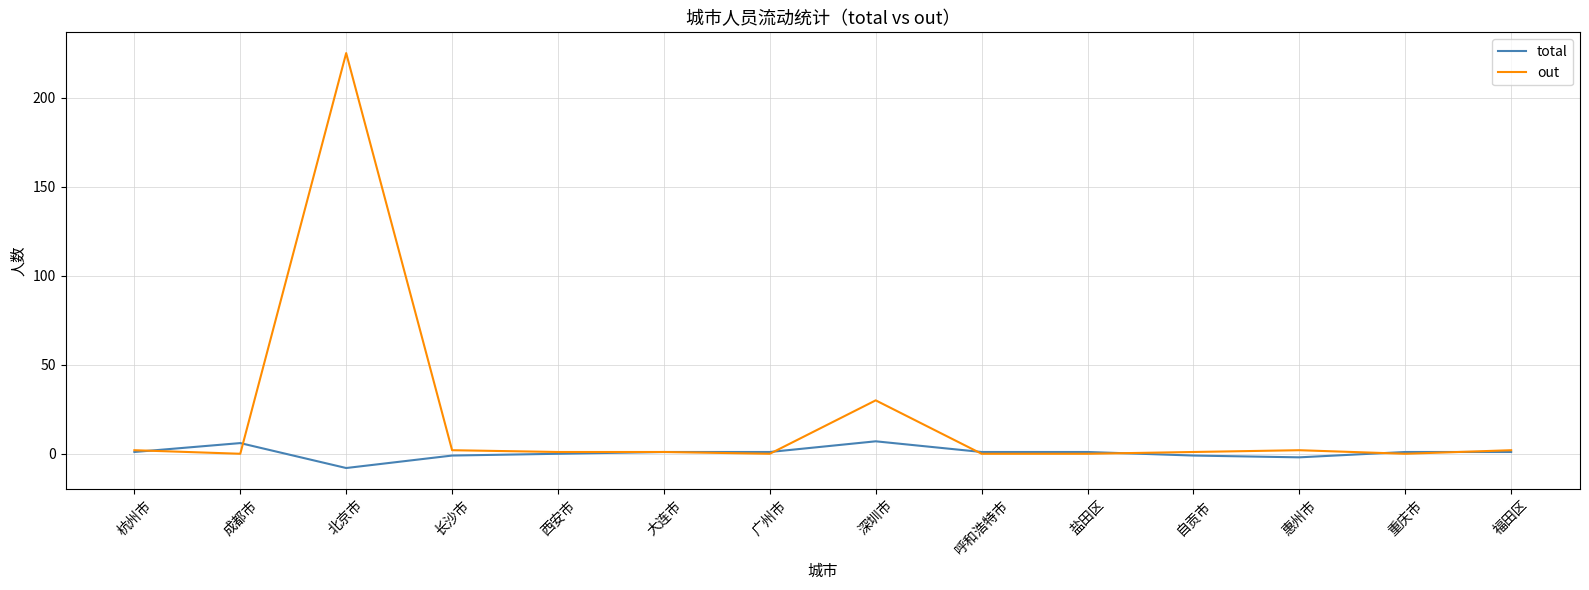

True or false: total and out intersect in this chart.

True